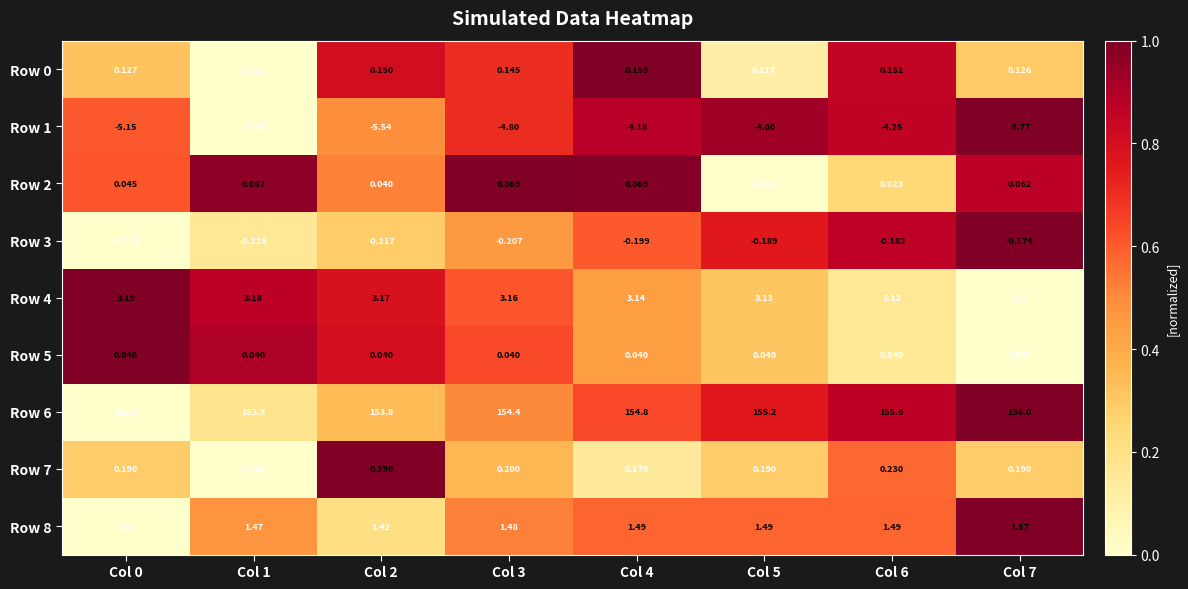

Is the value of Row 5 at Col 7 greater than the value of Row 6 at Col 0?

No